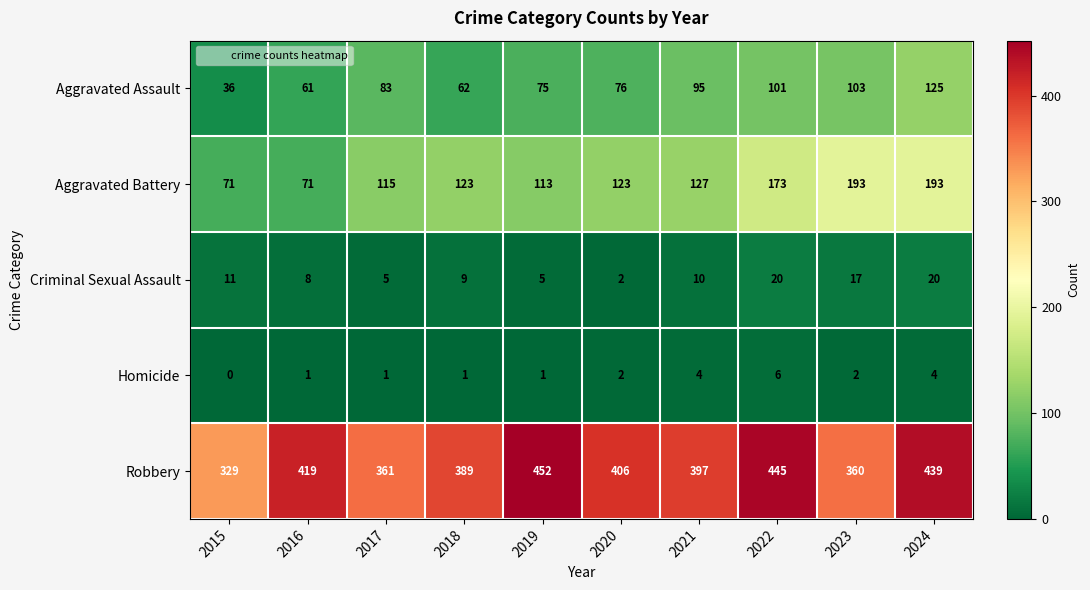

Which series has the largest total across all categories?

Robbery